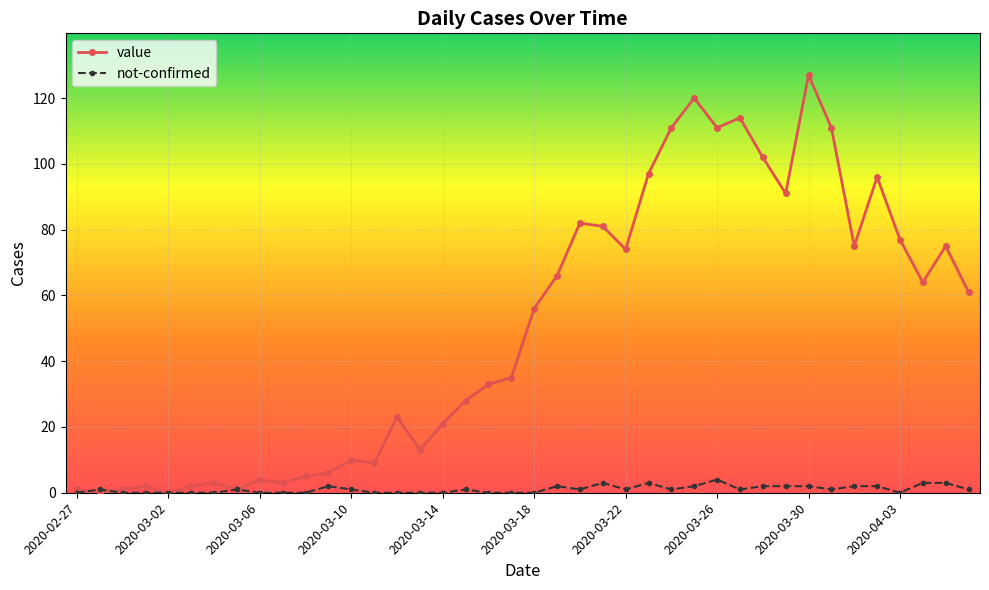

At how many categories does at least one series exceed 68?

16